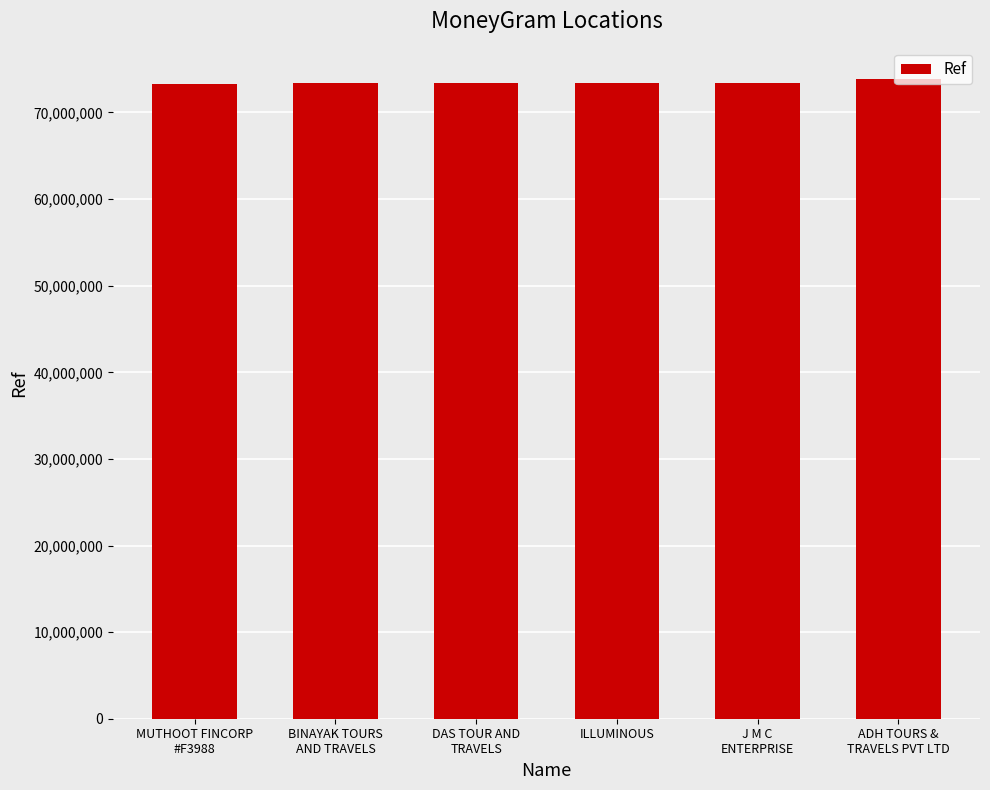

What is the sum of all values?

440777256